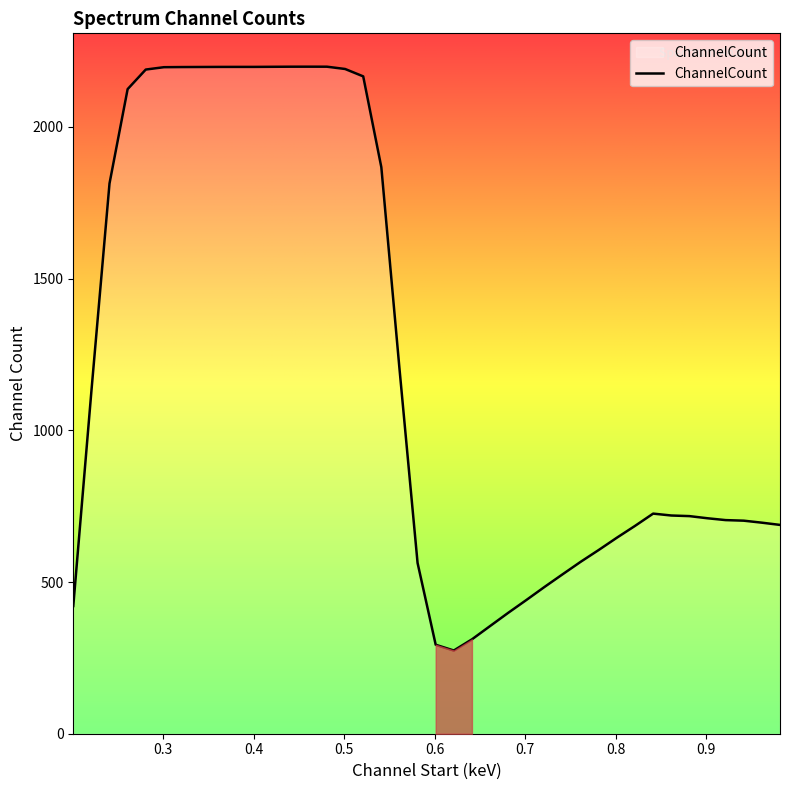

What is the maximum value shown in the chart?

2198.7